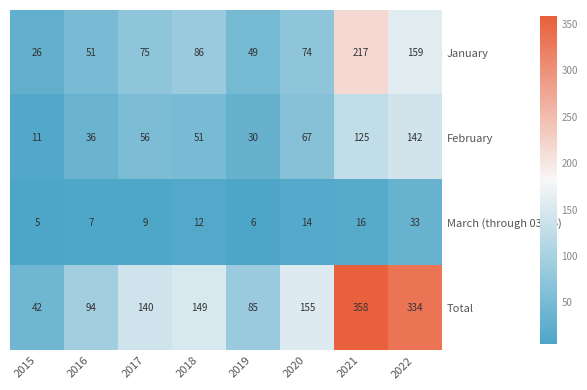

Is it true that March (through 03-06) equals 28 at 2021?

False